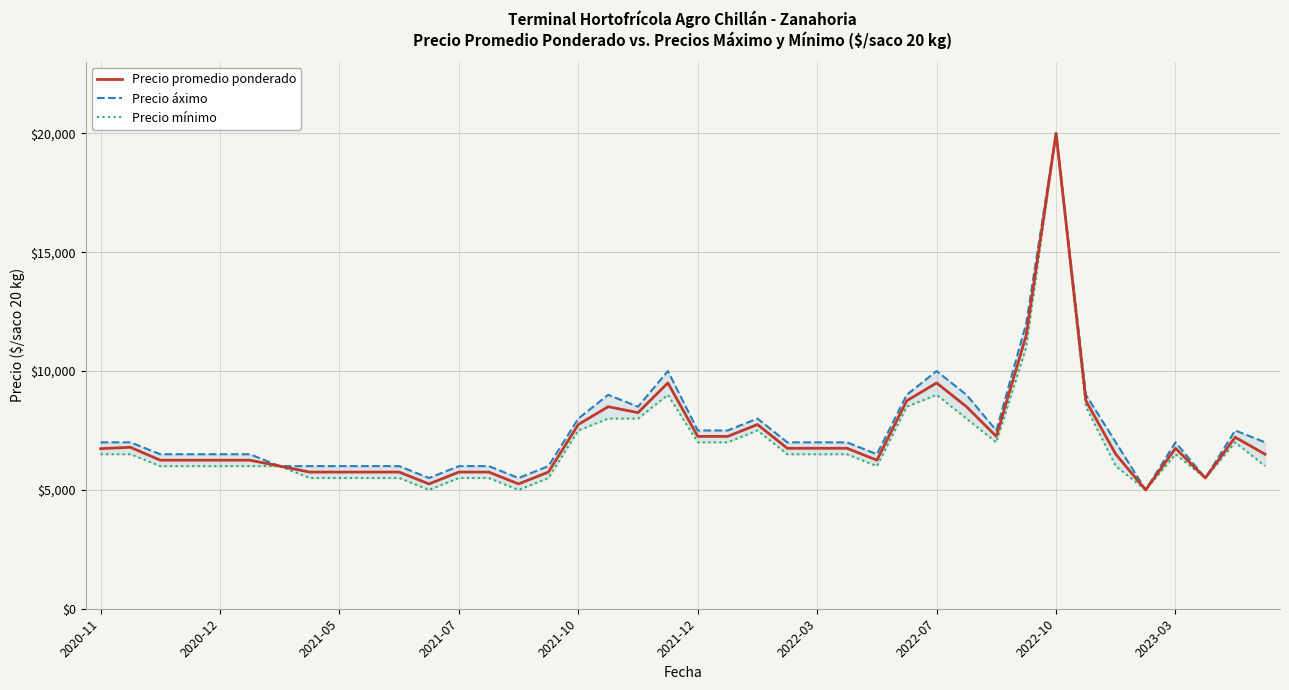

What is the maximum value for Precio promedio ponderado?

20000